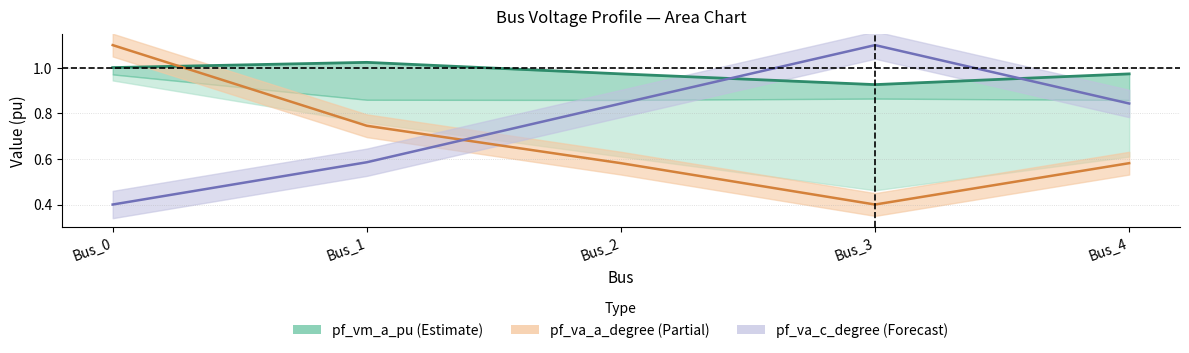

Reading left to right, list all the values displayed in this chart.

pf_vm_a_pu: 1.0	1.0	1.0	0.9	1.0
pf_va_a_degree (scaled): 1.1	0.7	0.6	0.4	0.6
pf_va_c_degree (scaled): 0.4	0.6	0.8	1.1	0.8